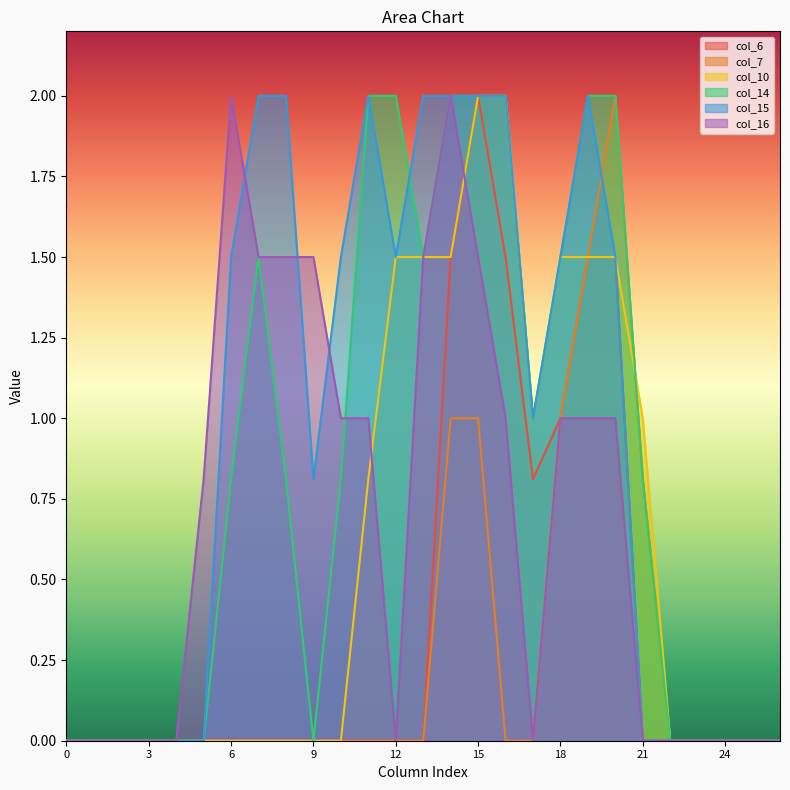

The col_16 series shows 2.3 at 9. True or false?

False